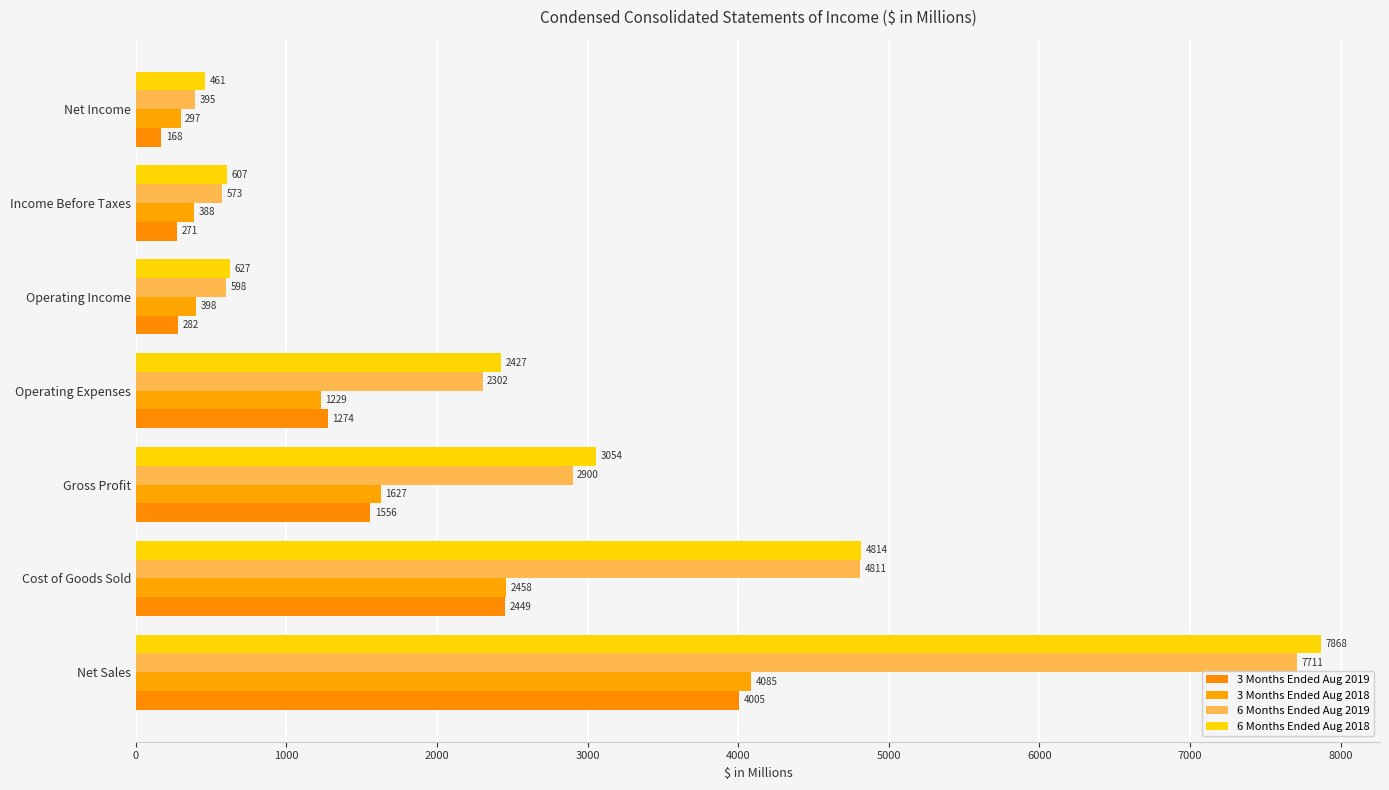

How many values in the 6 Months Ended Aug 2018 series are below 2427?

3